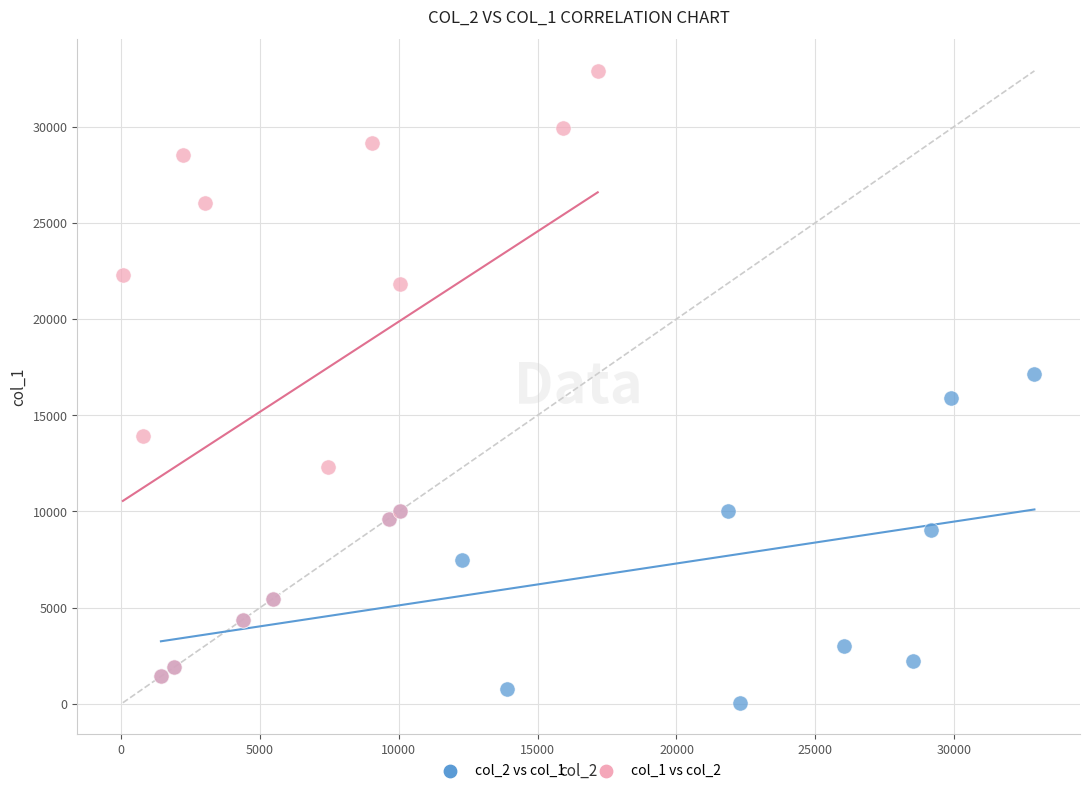

Which series reaches the maximum Y coordinate?

col_1 vs col_2